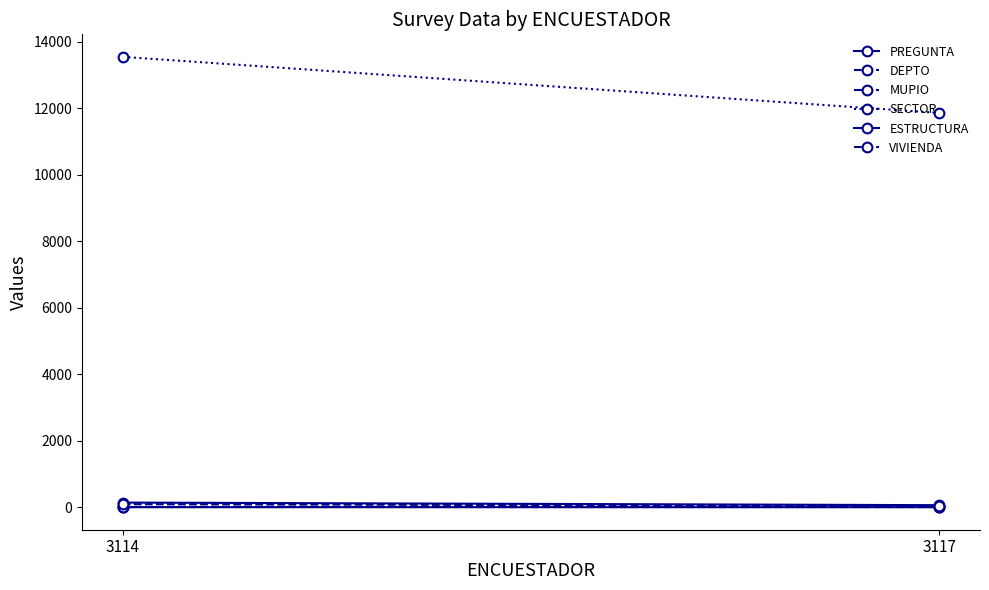

At which category is the sum across all series the highest?

3114